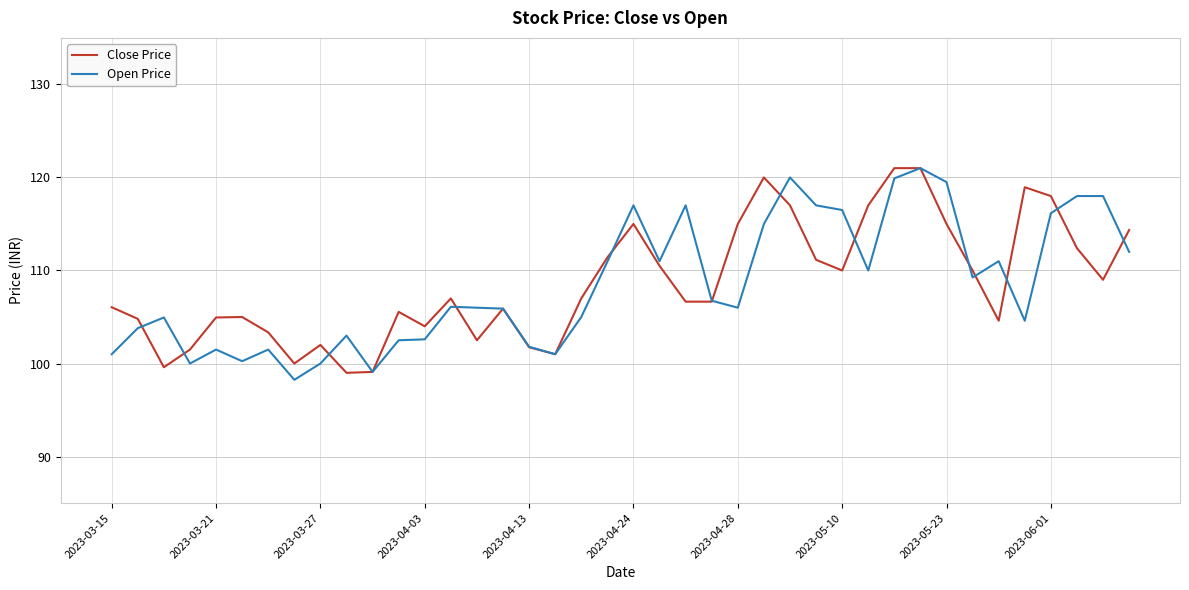

What is the maximum value for Open Price?

121.0